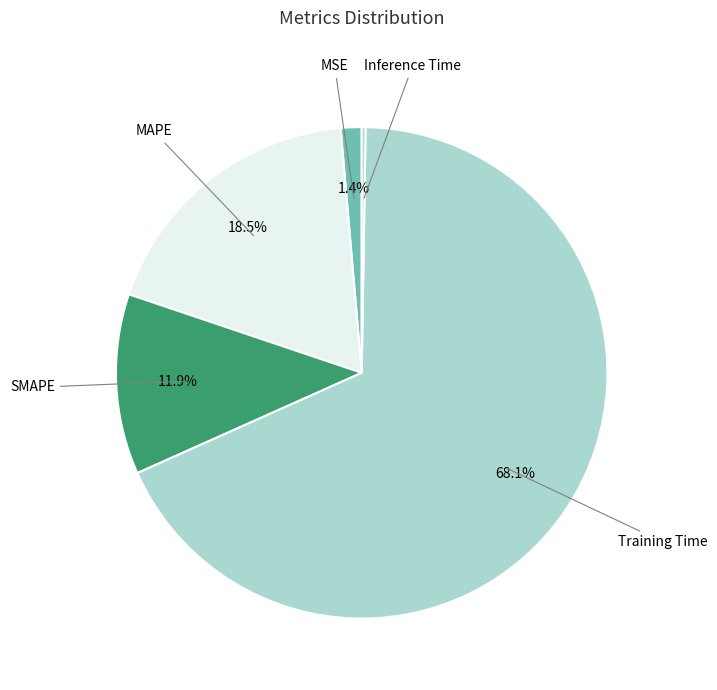

Which category accounts for the majority?

Training Time